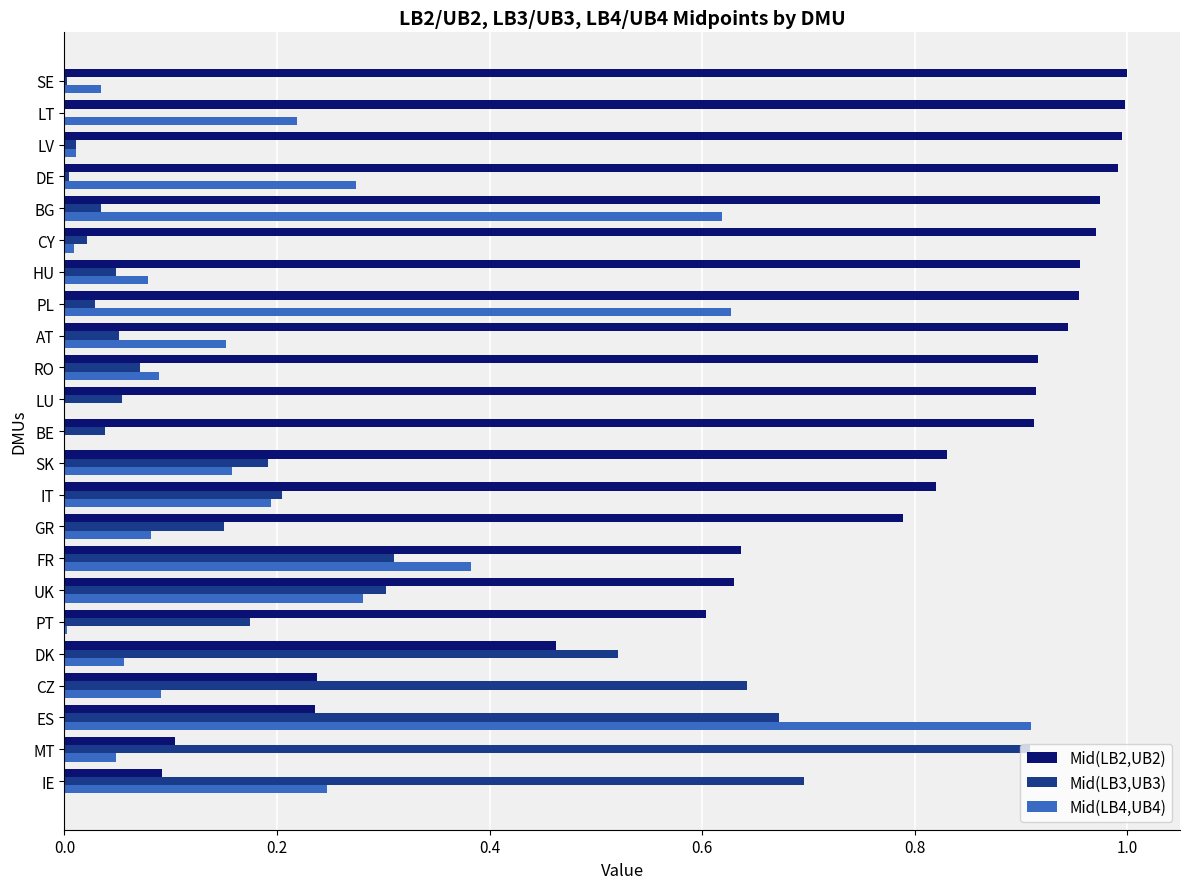

Which series changed the most between RO and BG?

Mid(LB4,UB4)